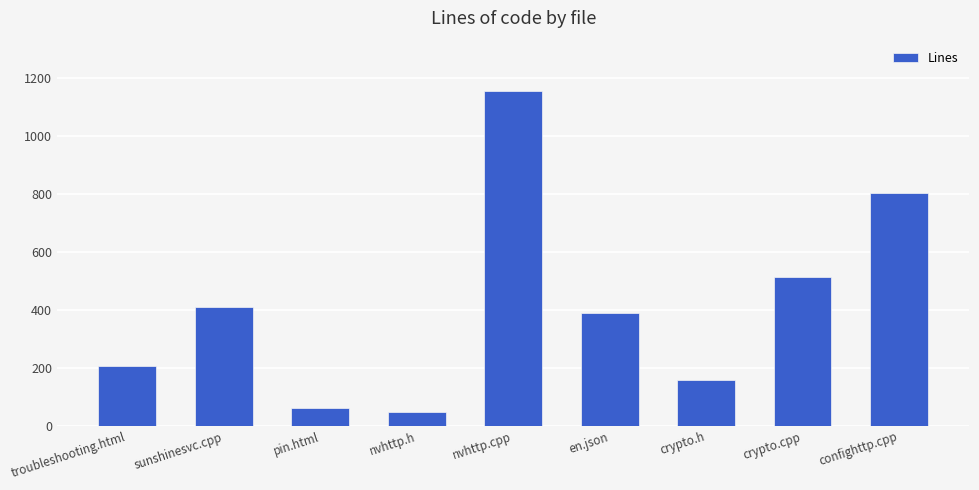

Which category has the highest value across all series?

nvhttp.cpp